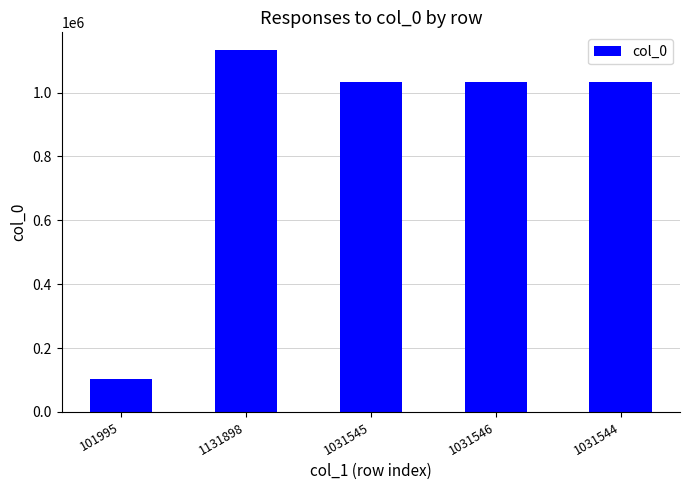

True or false: the data shows 1031544 at 1031544.

True